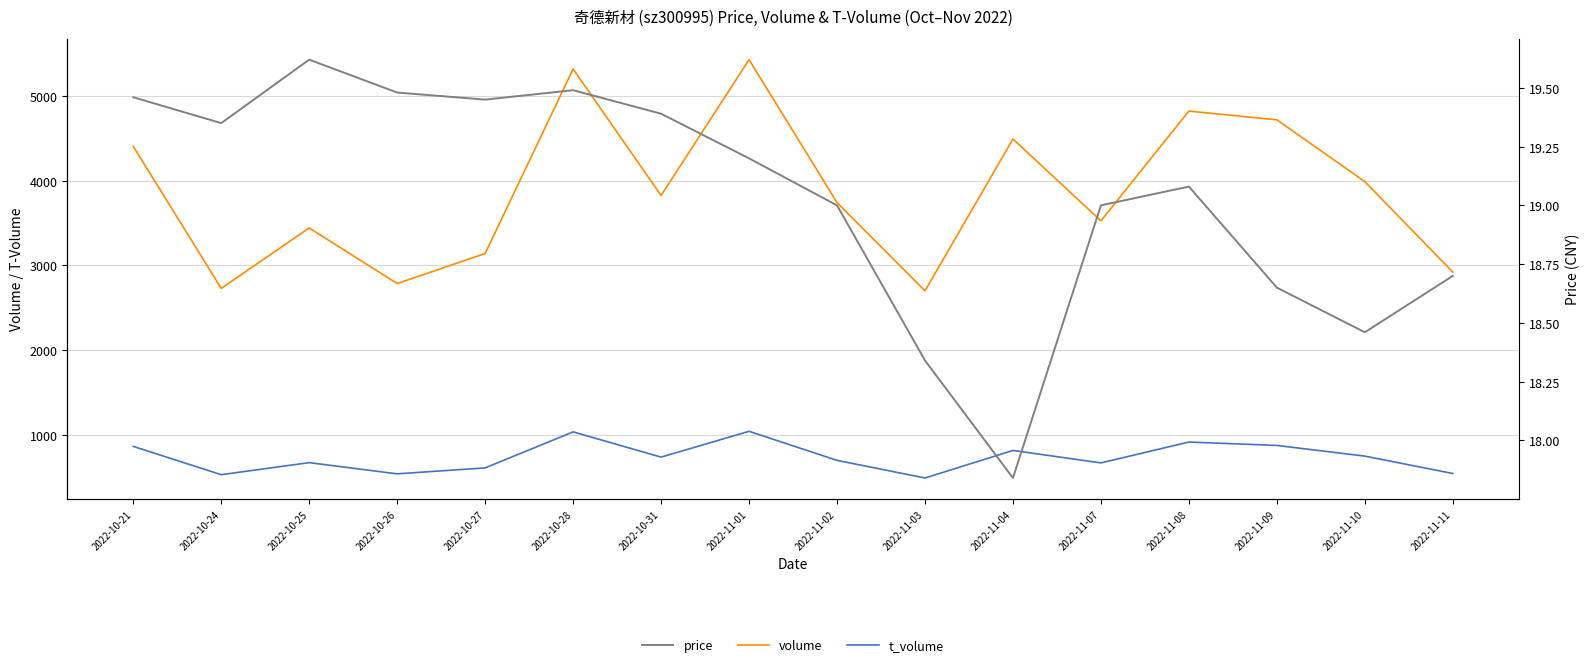

What are all the series names shown in the legend?

volume, t_volume, price